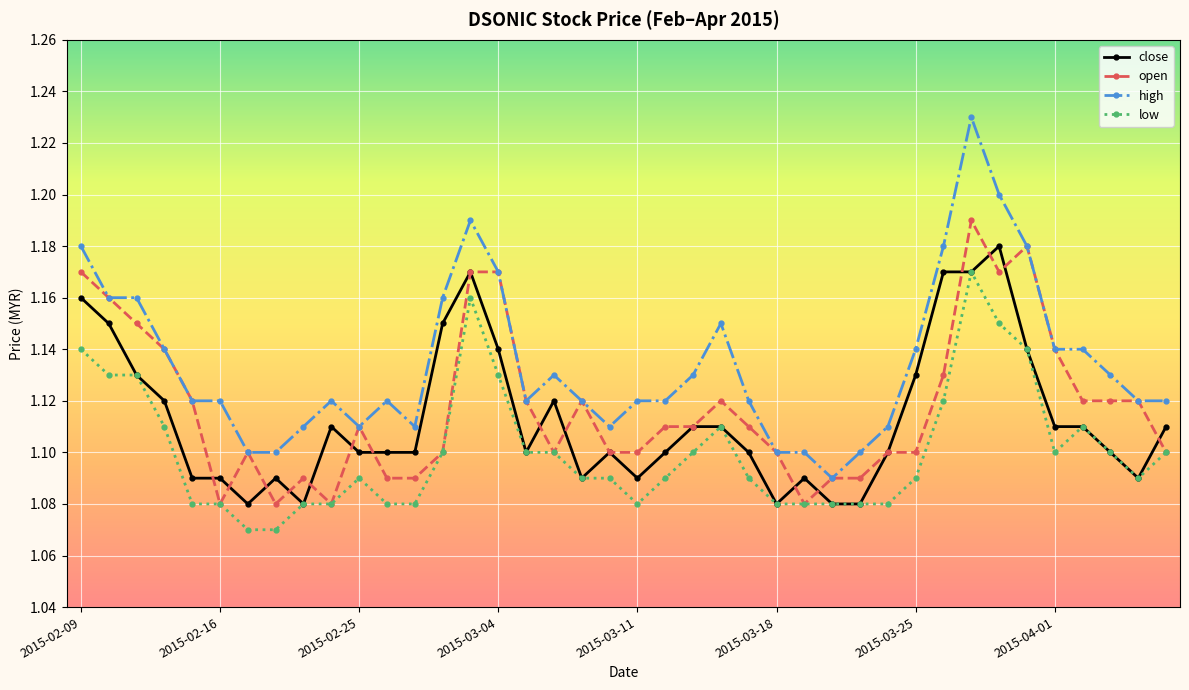

Rank the series by their maximum value, from lowest to highest.

low, close, open, high